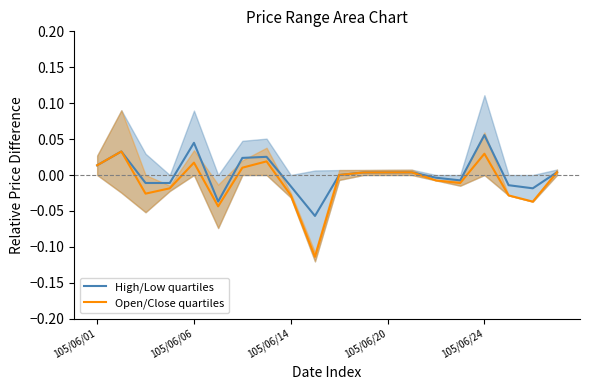

In High/Low quartiles, how many points are lower than both neighbors (excluding endpoints)?

5